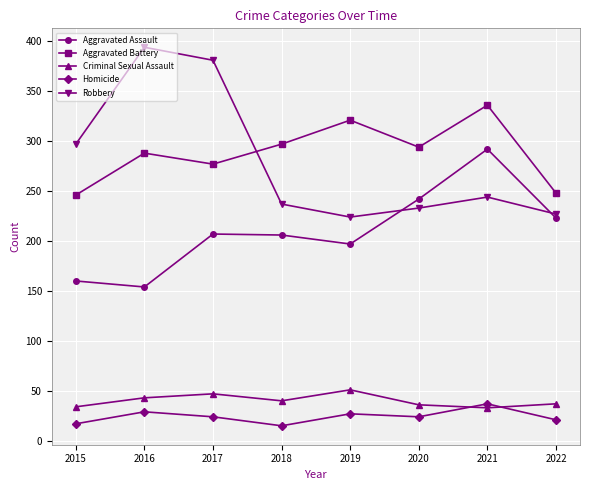

At which label is Criminal Sexual Assault closest to 42?

2016